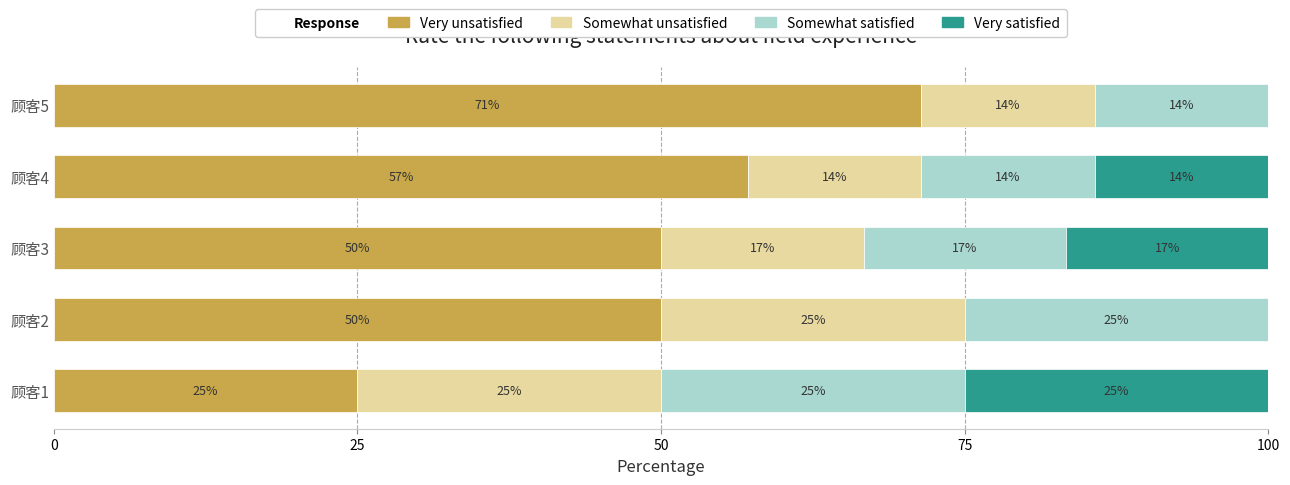

Which category has the highest value in the Very unsatisfied series?

顾客5